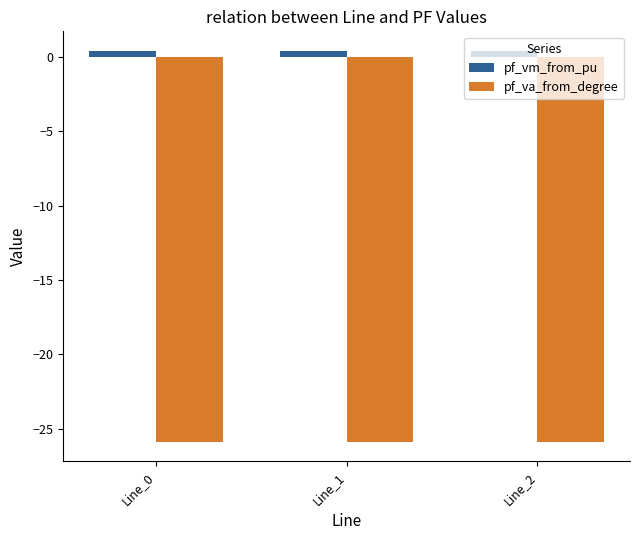

What is the value of the pf_va_from_degree bar at the 3rd from the left?

-25.9